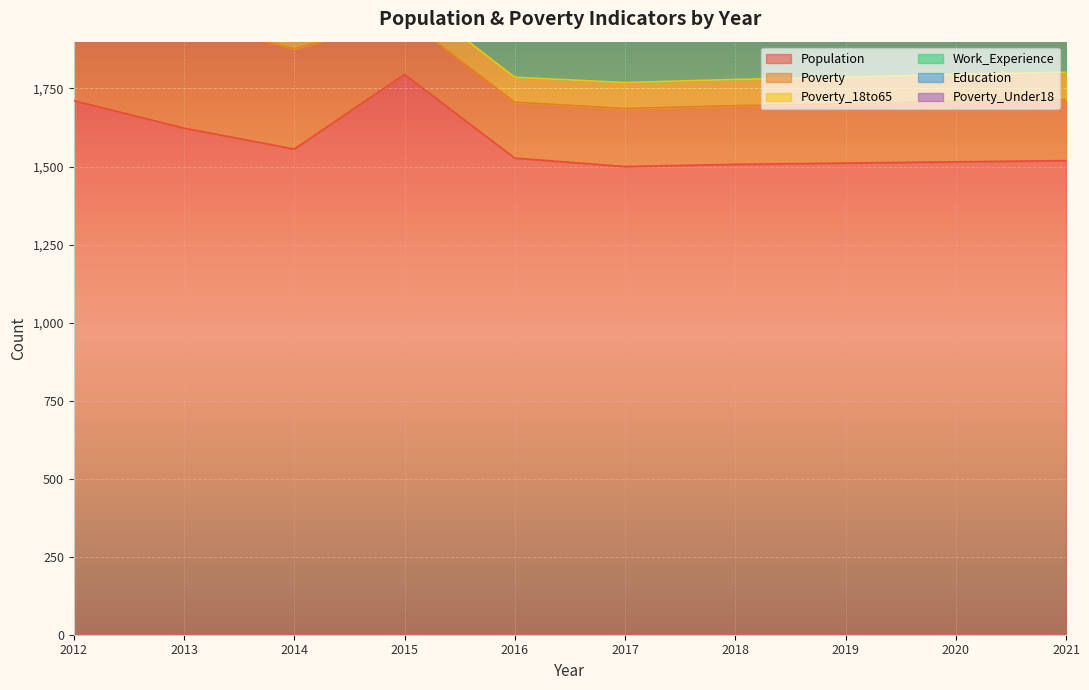

Where is the first local minimum for Work_Experience?

2014